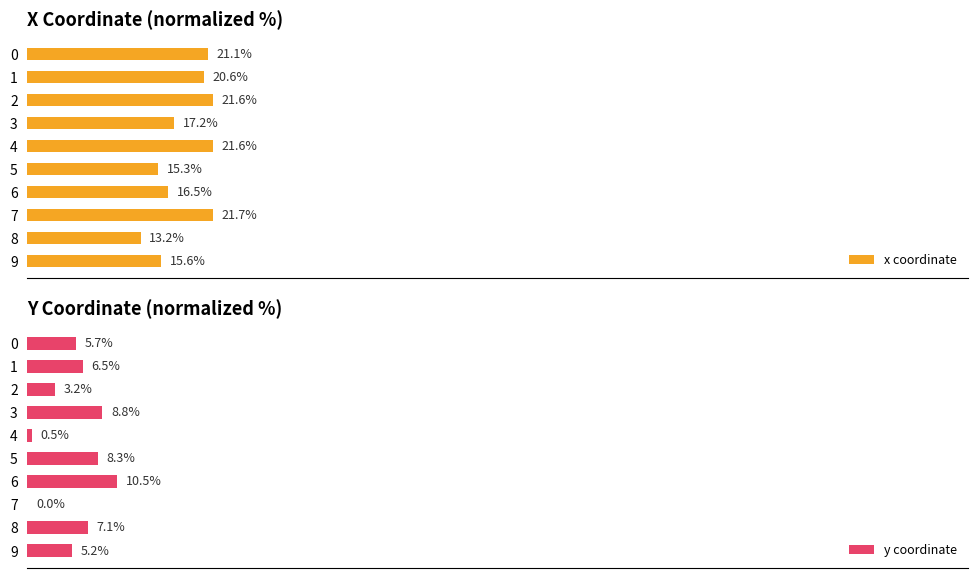

How many categories are shown in the chart?

10